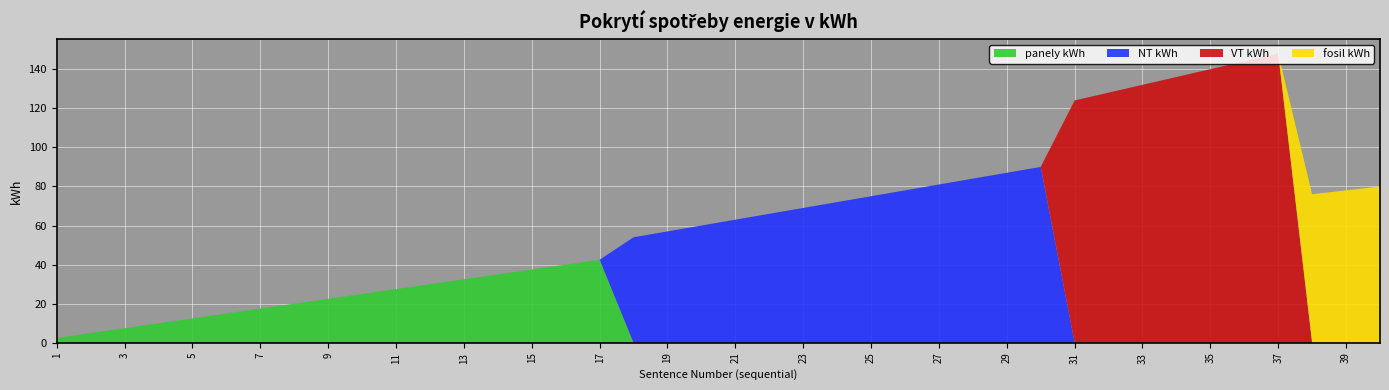

What is the total value across all series at 25?

75.0